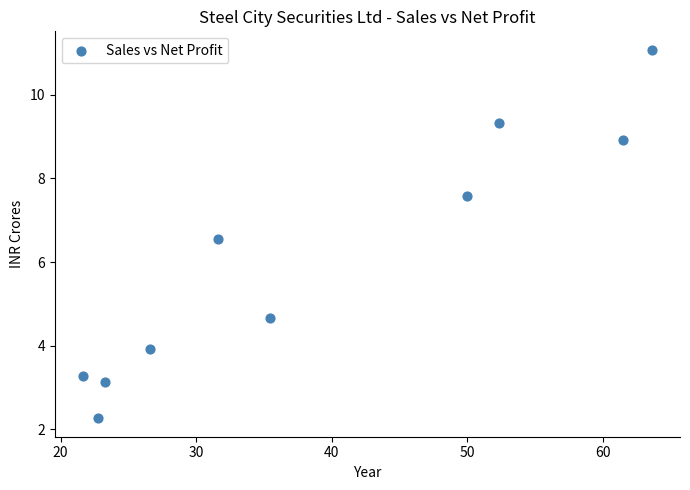

What is the range of Y values (max minus min)?

8.8